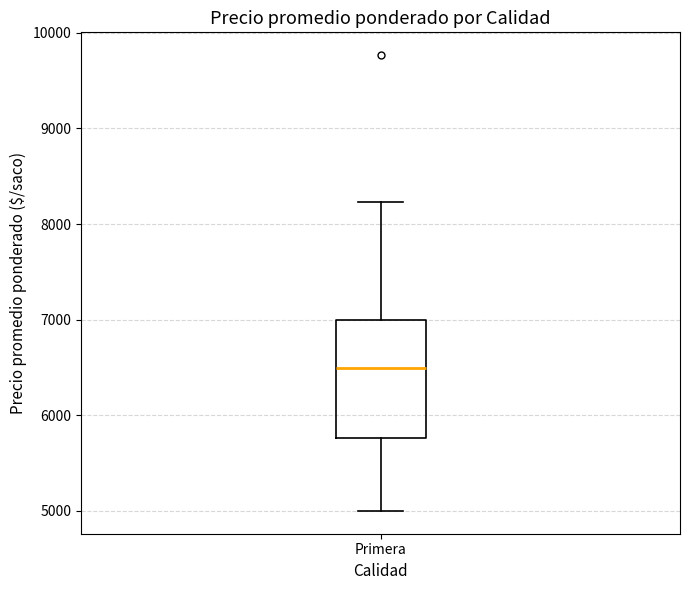

Transcribe this box plot: give where the median line is, the range the box spans, and where the two whiskers end, as read against the y-axis. The values are not printed on the chart, so give them approximately, as read against the axis.

median 6500, box 5800 to 7000, whiskers 5000 to 8200